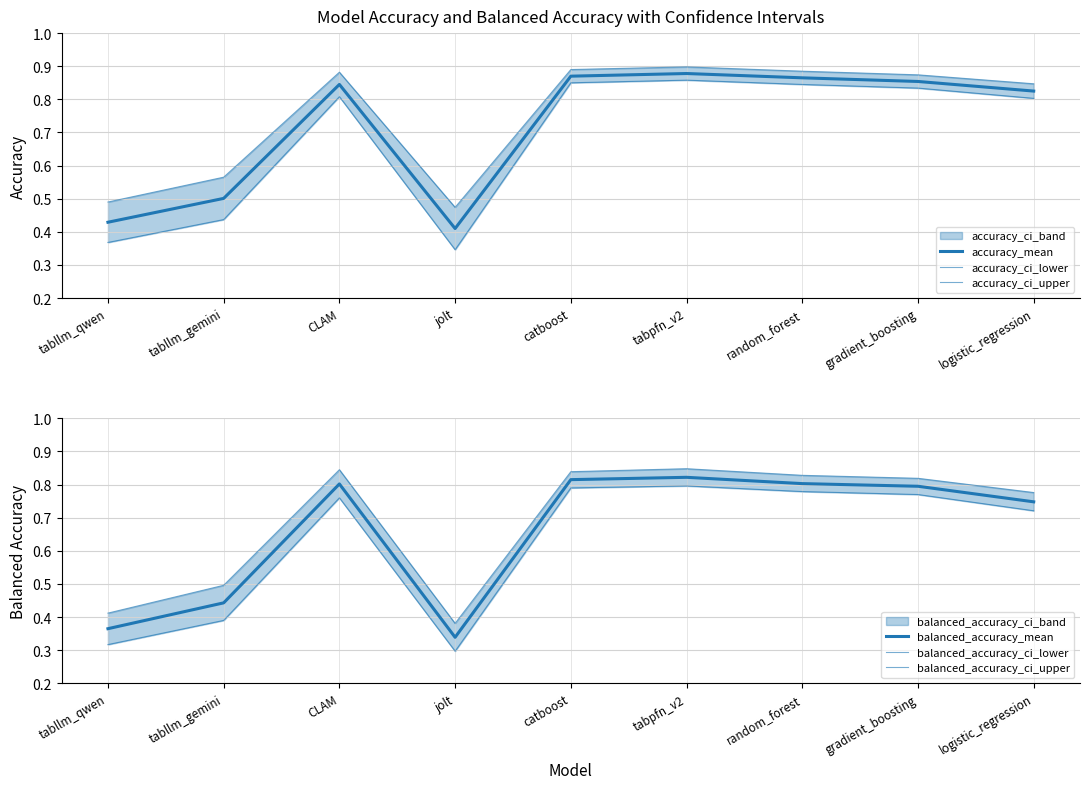

What is the total value across all series at CLAM?

4.9